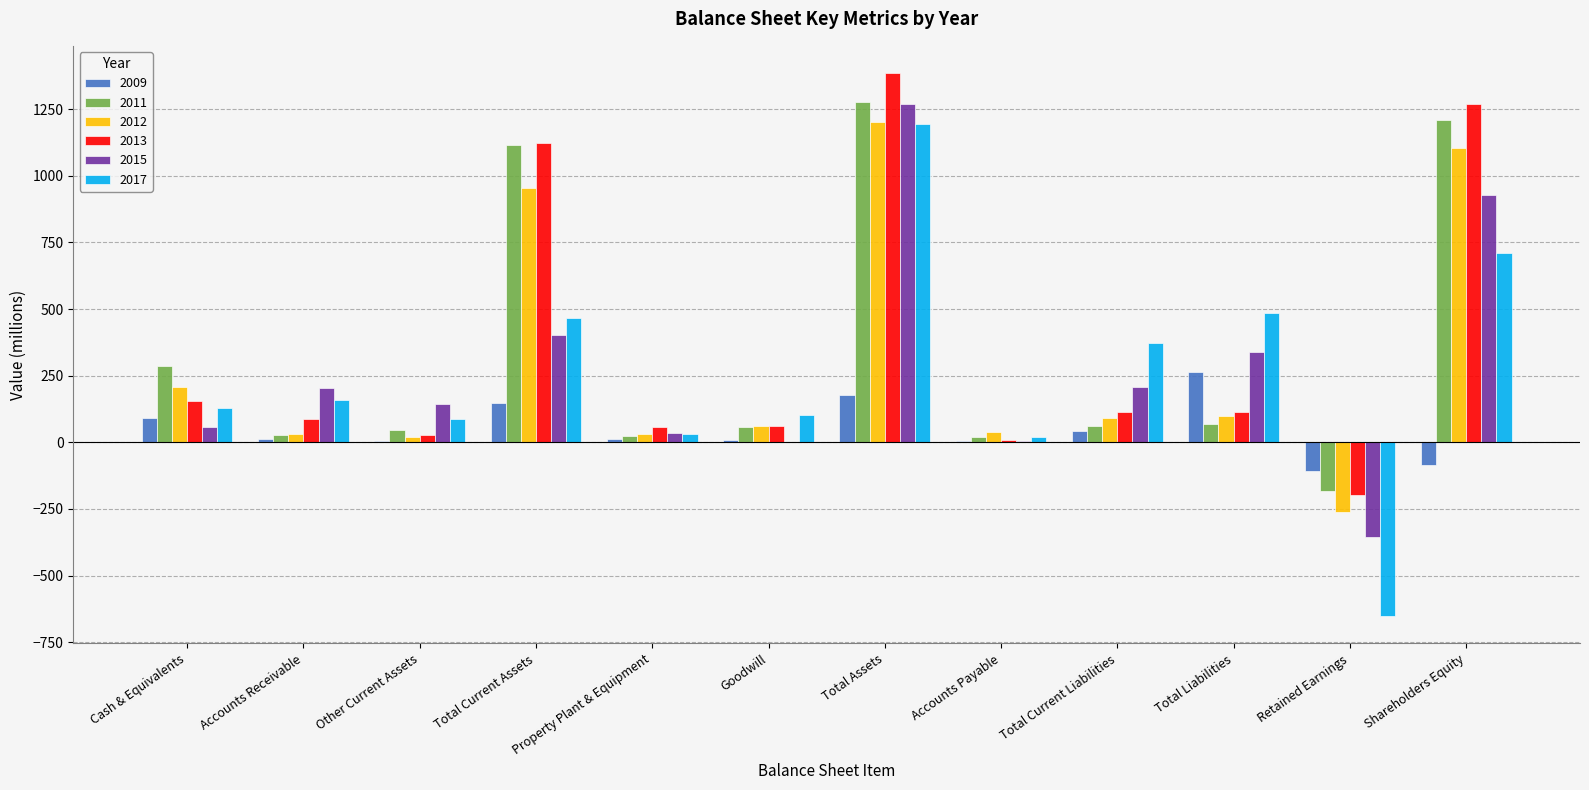

What is the sum of the 2015 values at Shareholders Equity and Other Current Assets?

1071